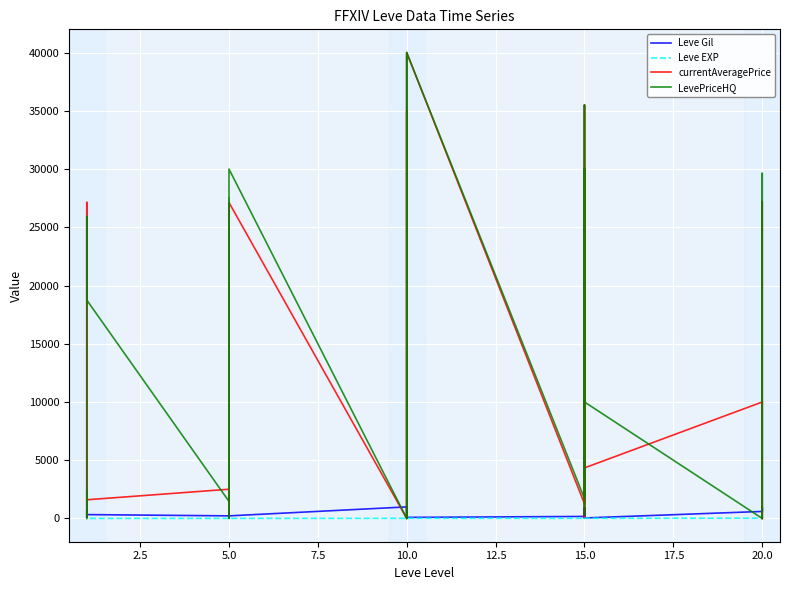

How many values in LevePriceHQ are above zero?

19